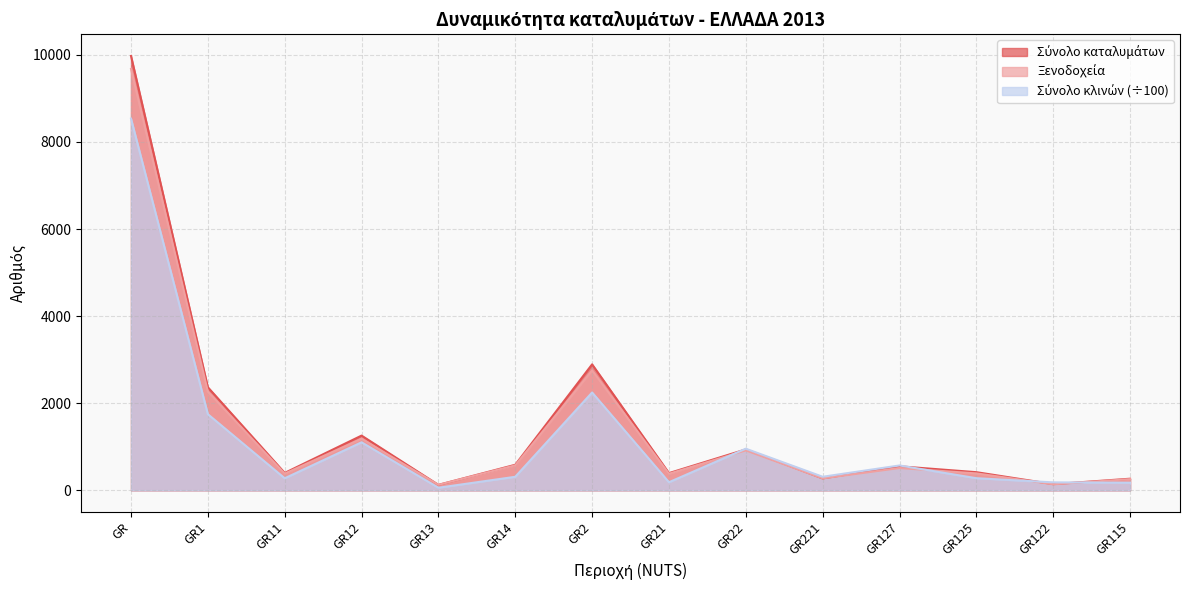

Between GR127 and GR2, which is larger?

GR2